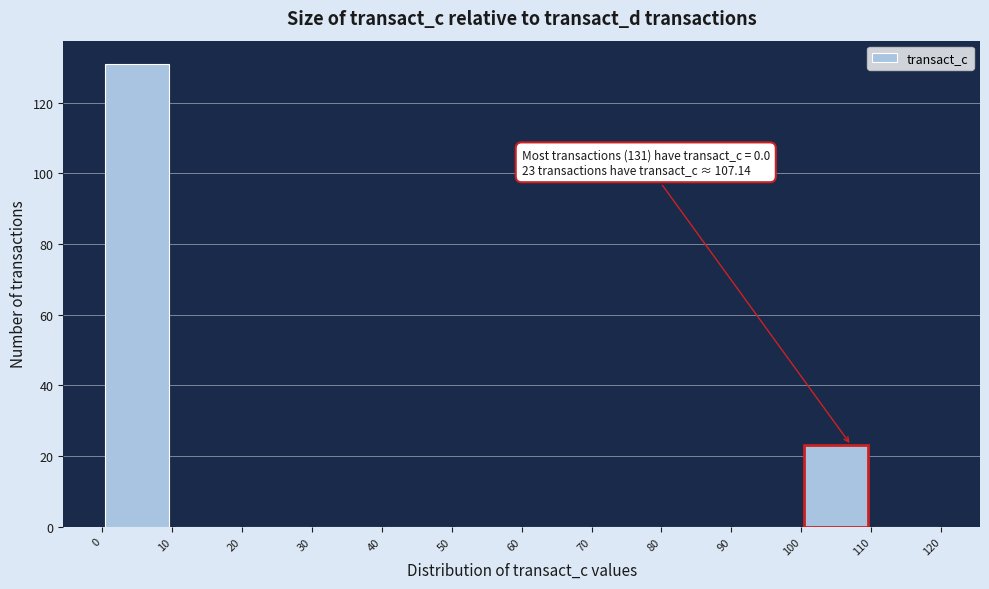

Over which range of the x-axis is the bar tallest?

0 to 10